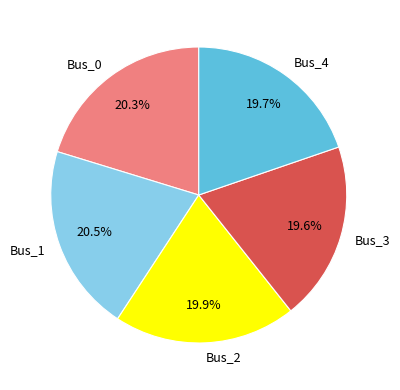

To the nearest percent, what portion does Bus_3 represent?

20%